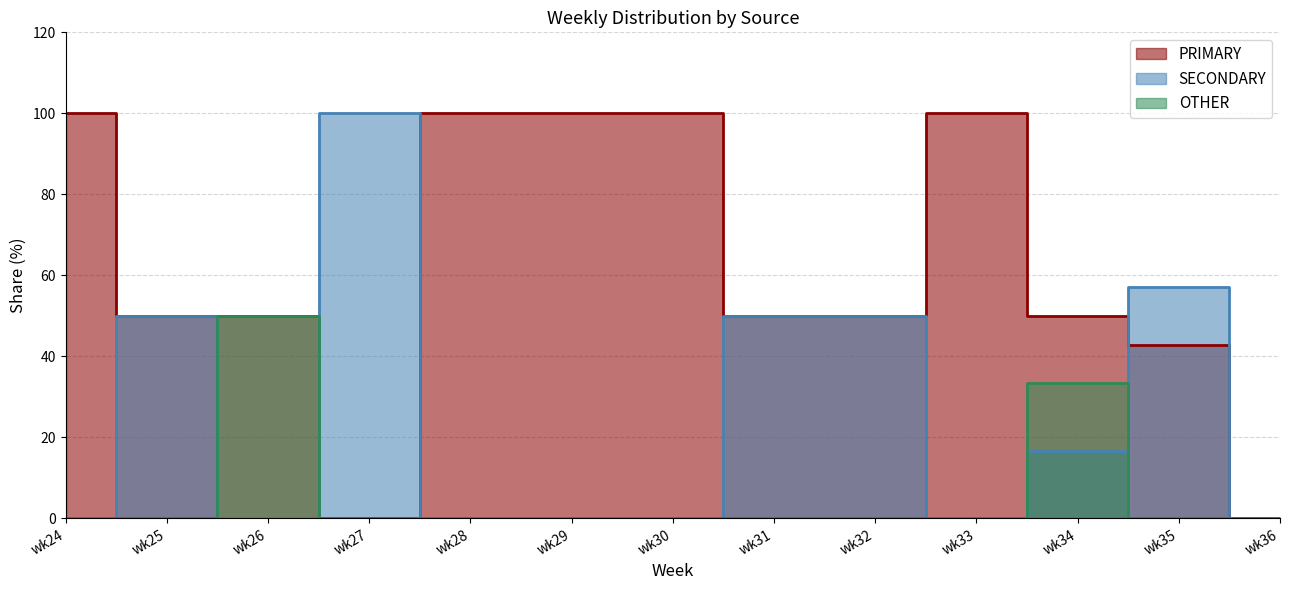

Where do SECONDARY and OTHER first cross each other?

wk25 and wk26